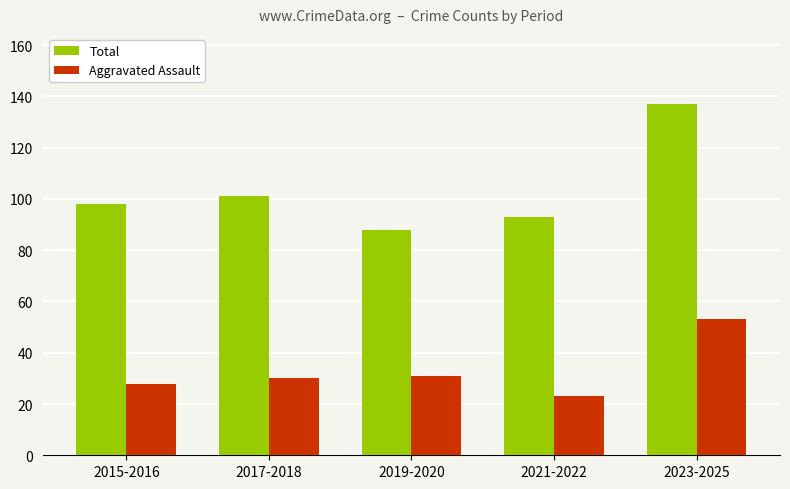

Count the number of data series in this chart.

2